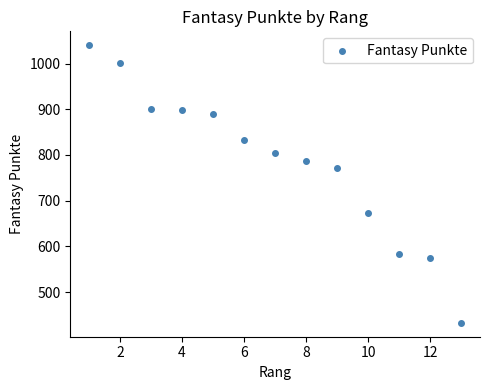

What is the range of X values (max minus min)?

12